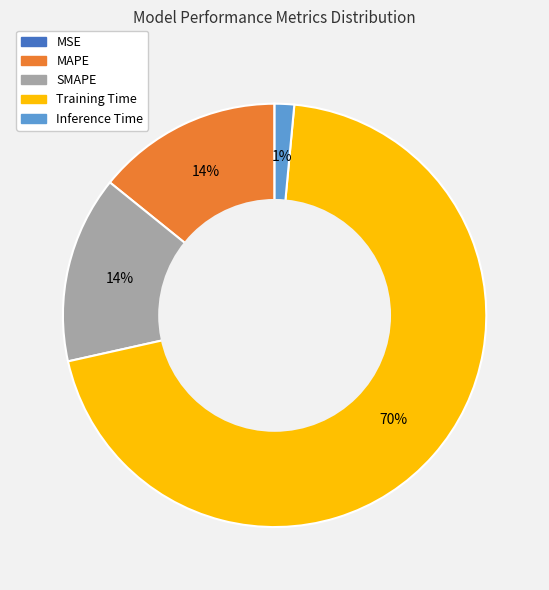

To the nearest percent, what portion does Inference Time represent?

1%